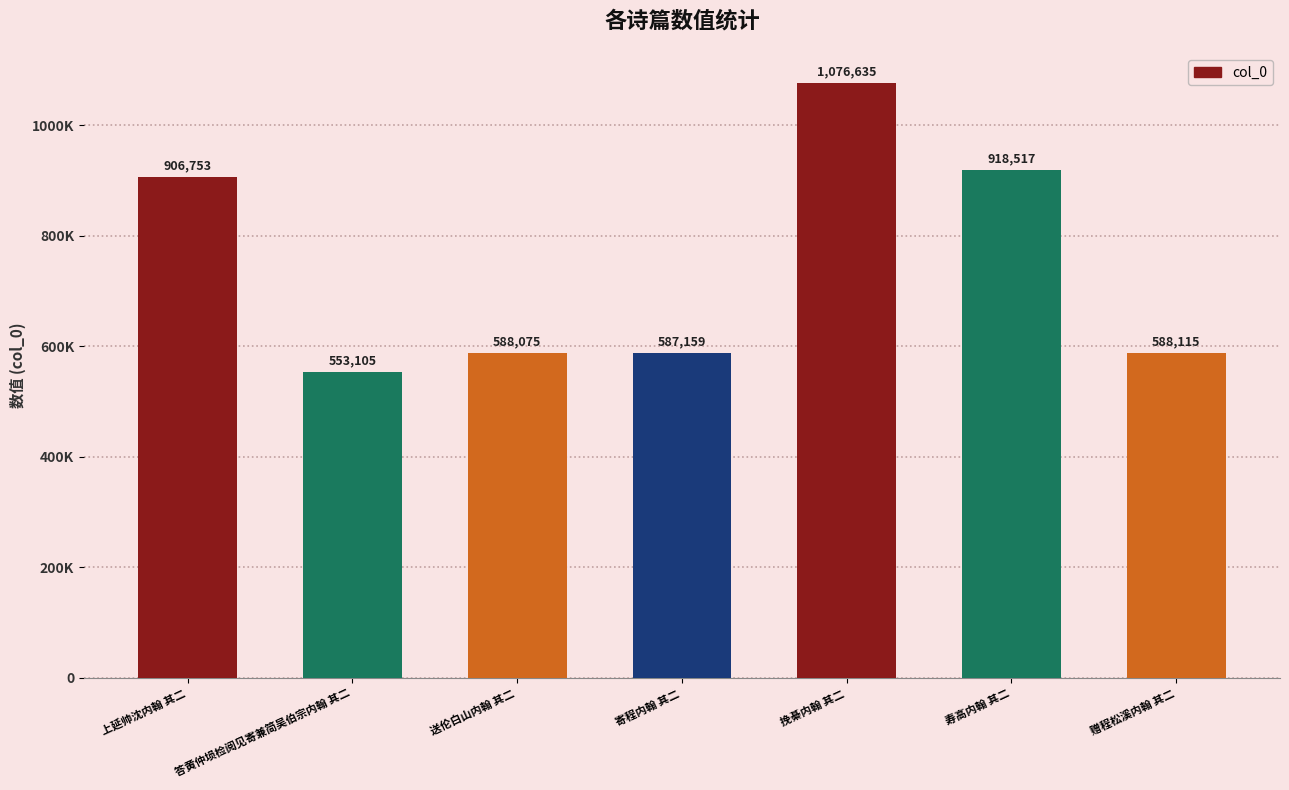

Approximately how many times larger is the value at 赠程松溪内翰 其二 compared to 答黄仲埙检阅见寄兼简吴伯宗内翰 其二?

1.1